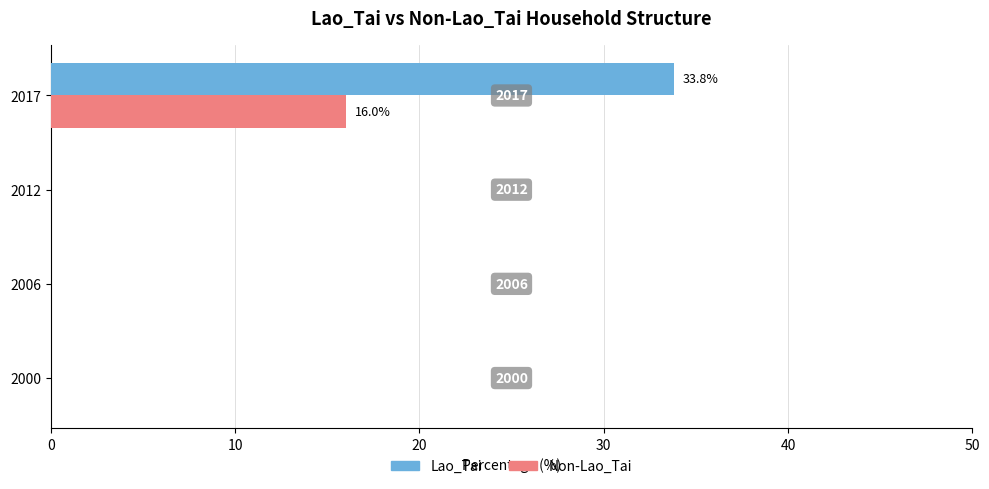

Between 2006 and 2017, which series saw the biggest shift?

Lao_Tai